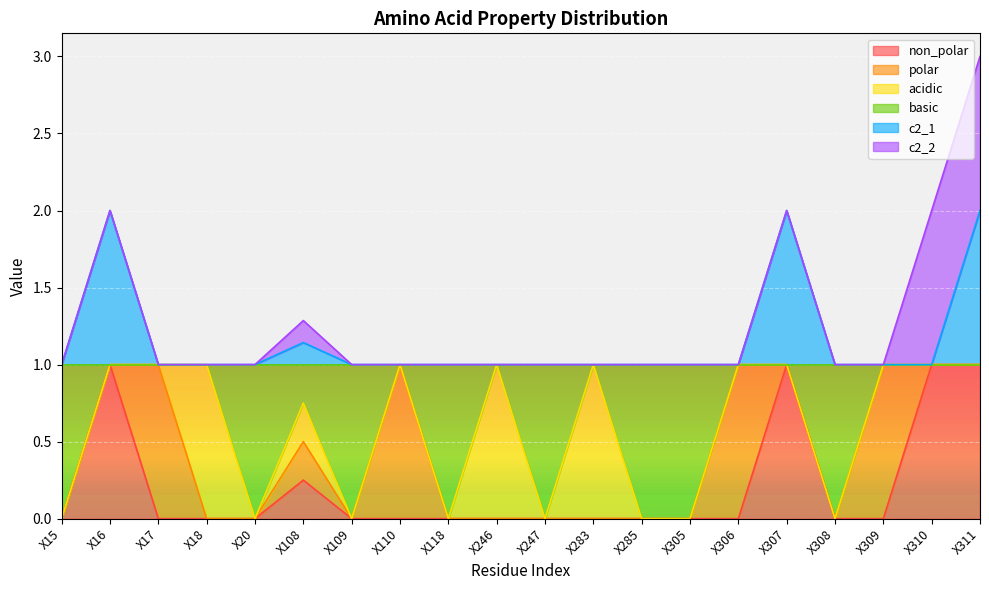

Which category has the highest value in the c2_1 series?

X16